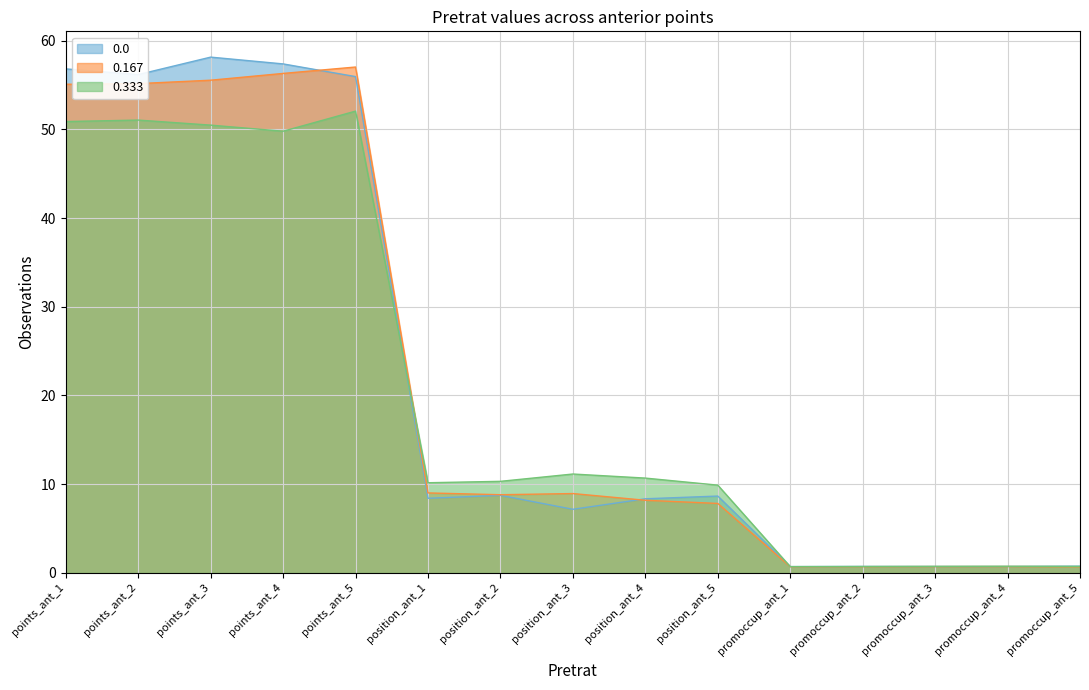

The 0.333 series shows 1.2 at promoccup_ant_2. True or false?

False